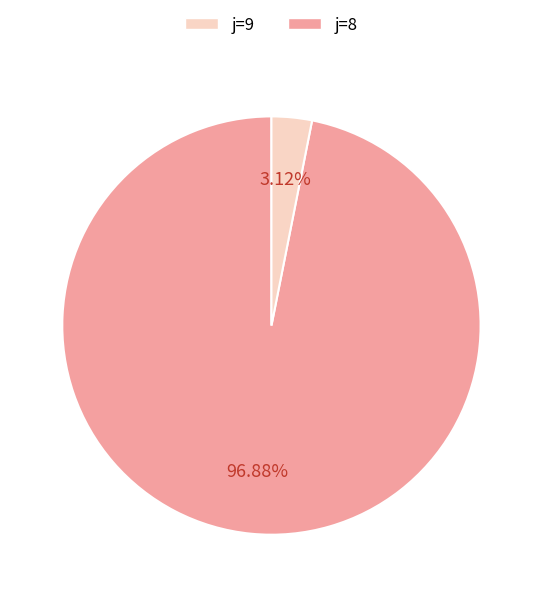

Does any single category account for the majority?

Yes